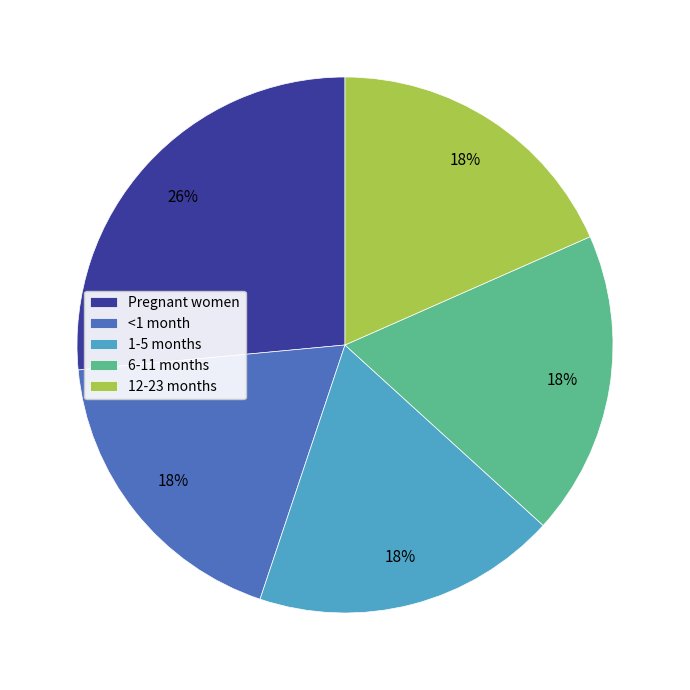

Is the sum of Pregnant women and 12-23 months greater than half?

No